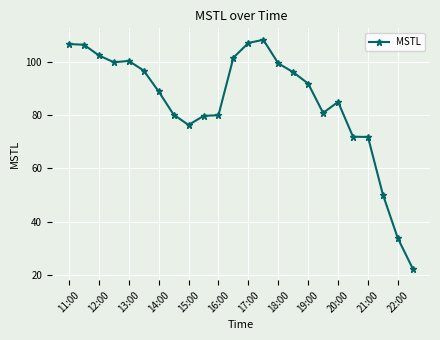

True or false: there are more than 0 points higher than both neighbors.

True